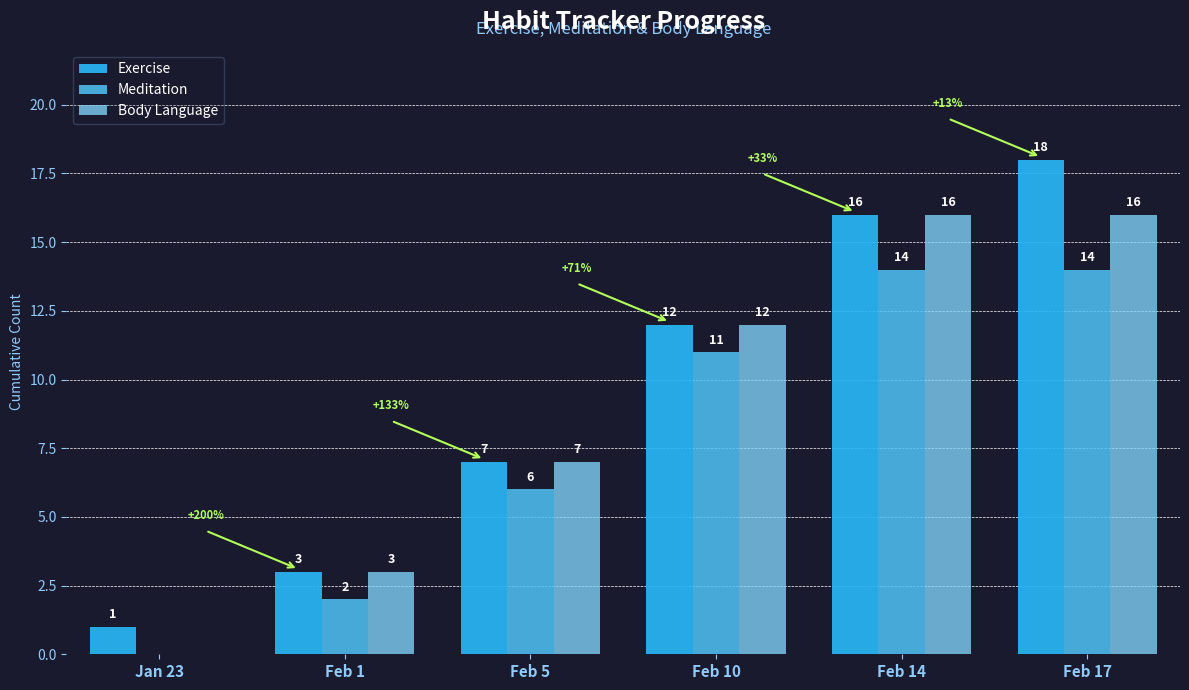

At which label is Exercise closest to 9?

Feb 5